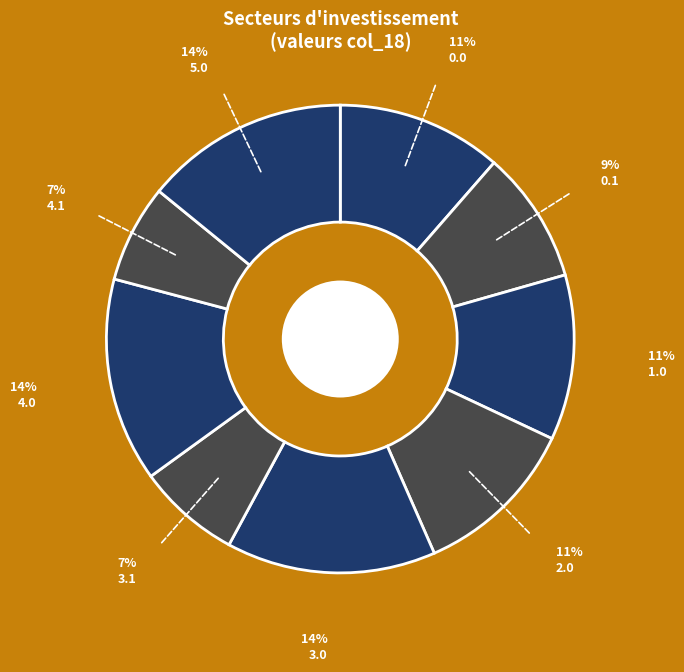

How many slices are in this pie chart?

9